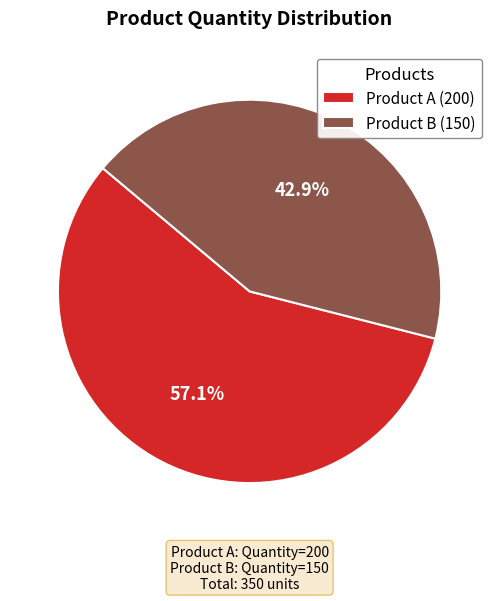

What is the total percentage of Product A and Product B?

100.0%